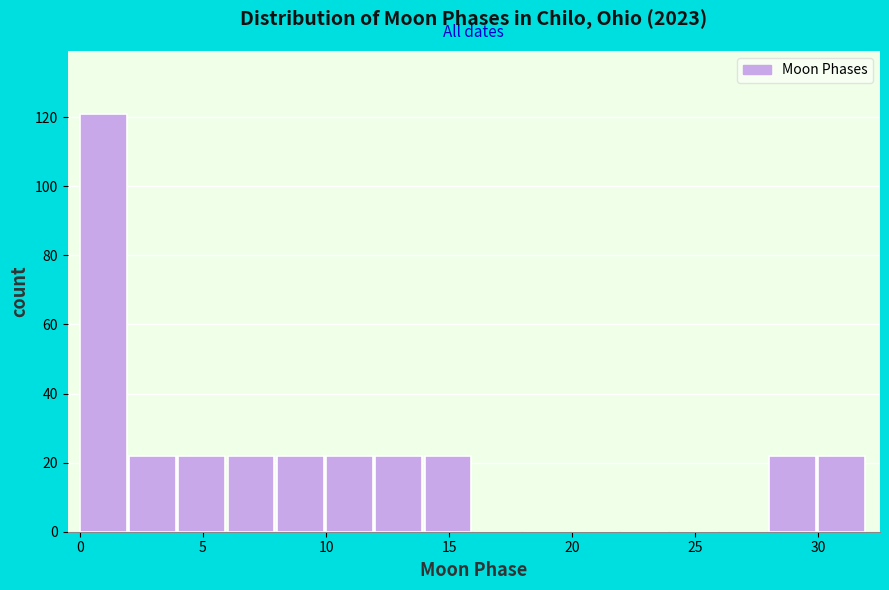

Reading left to right, list every bar in this chart as the range it spans on the x-axis followed by its height. The values are not printed on the chart, so give them approximately, as read against the axis.

0 to 2: 122
2 to 4: 22
4 to 6: 22
6 to 8: 22
8 to 10: 22
10 to 12: 22
12 to 14: 22
14 to 16: 22
16 to 18: 0
18 to 20: 0
20 to 22: 0
22 to 24: 0
24 to 26: 0
26 to 28: 0
28 to 30: 22
30 to 32: 22